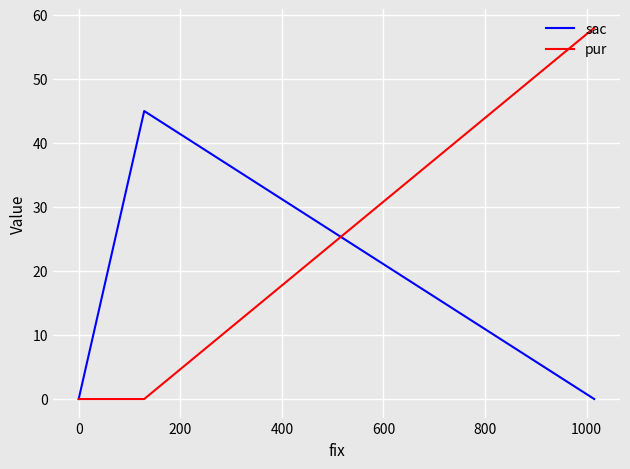

How many lines are shown in the chart?

2